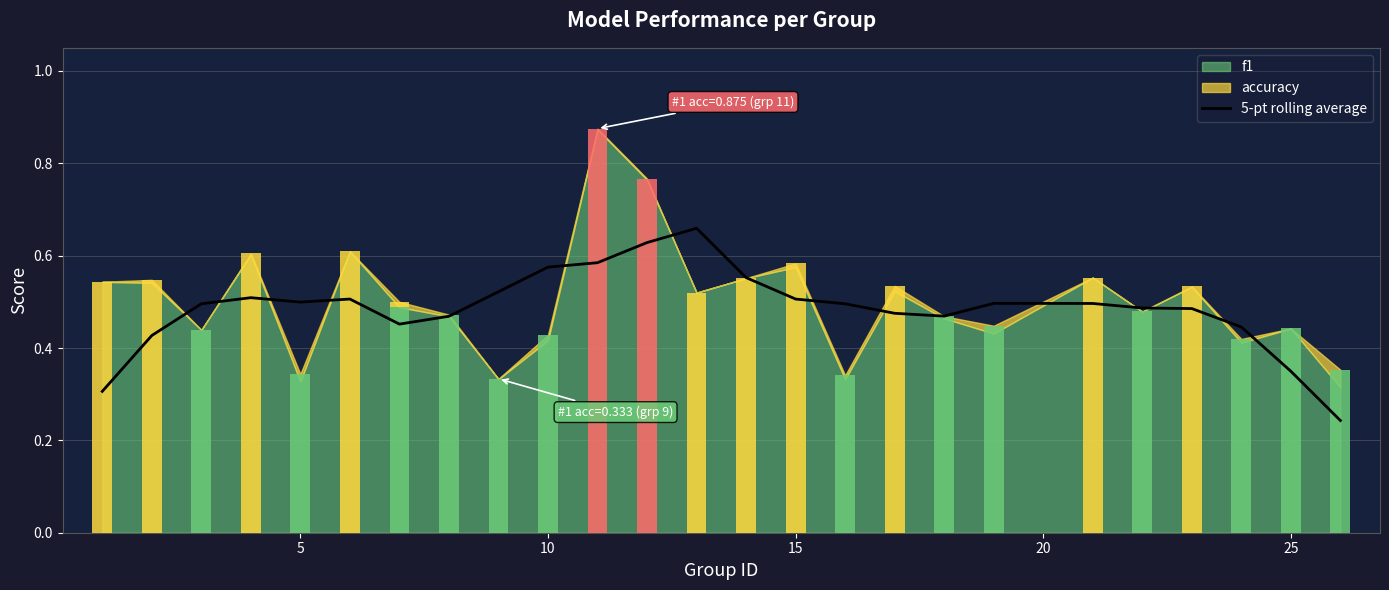

What is the smallest value displayed?

0.2